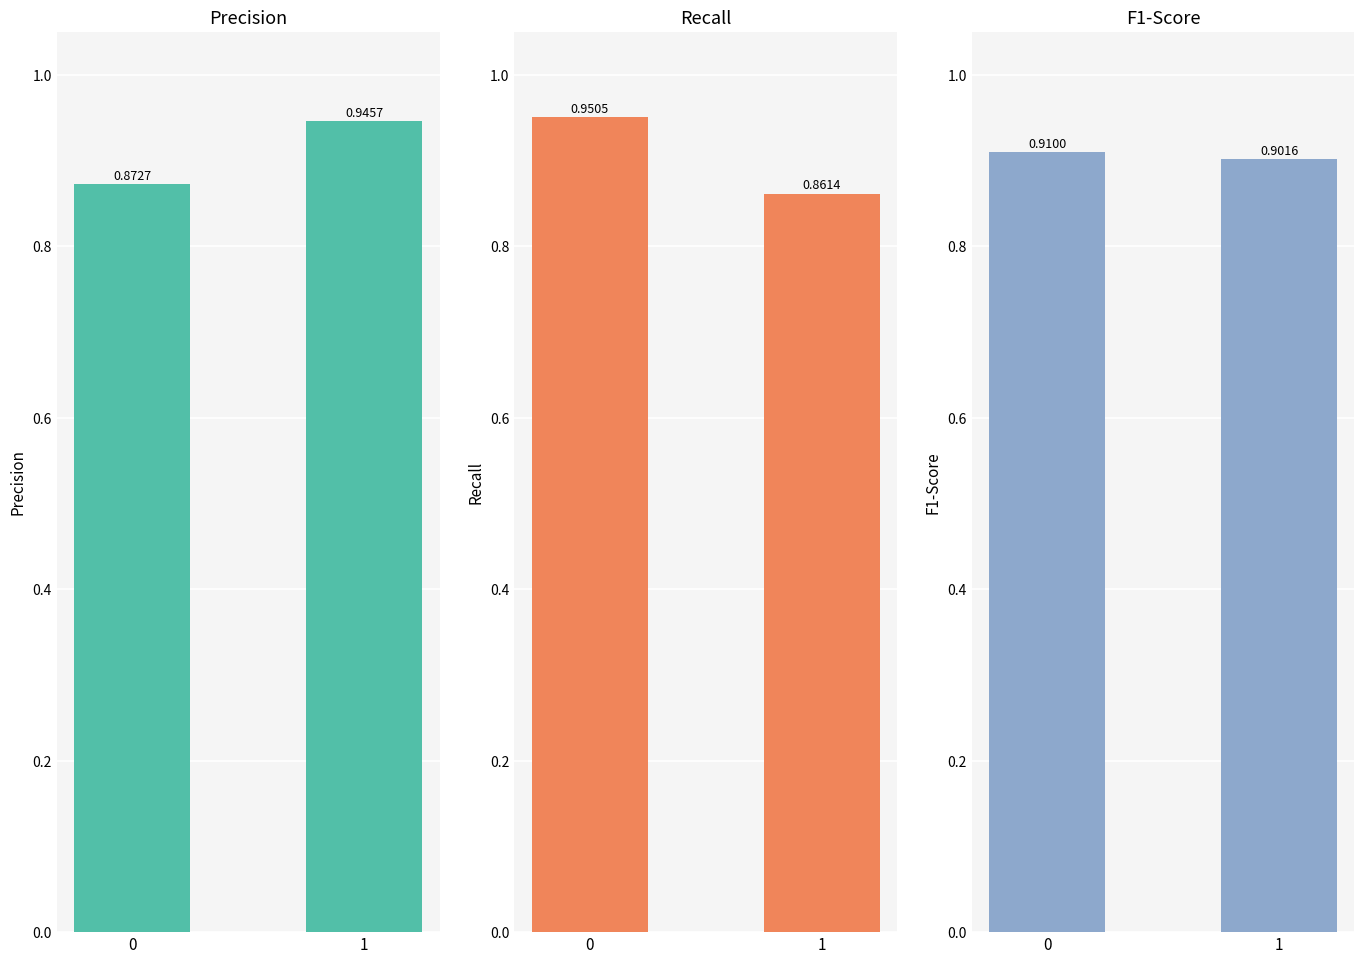

Which category has the lowest value in the f1-score series?

1